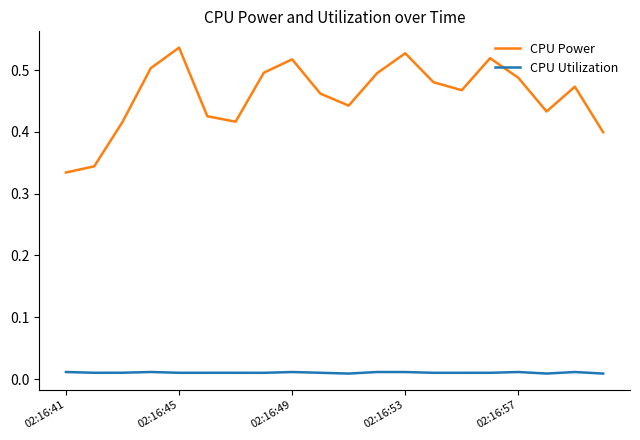

List the series in order of their peak value, lowest first.

CPU Utilization, CPU Power